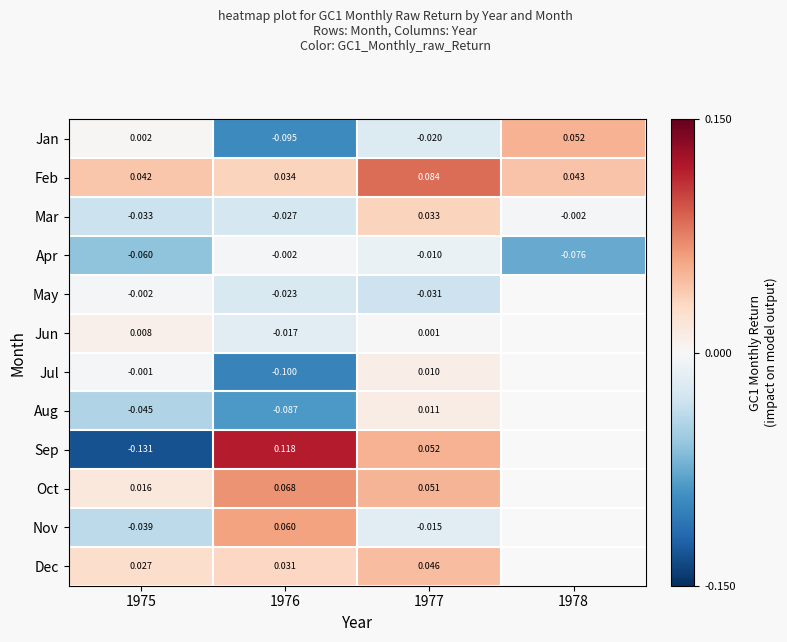

Which series changed the most between 1976 and 1977?

Jul